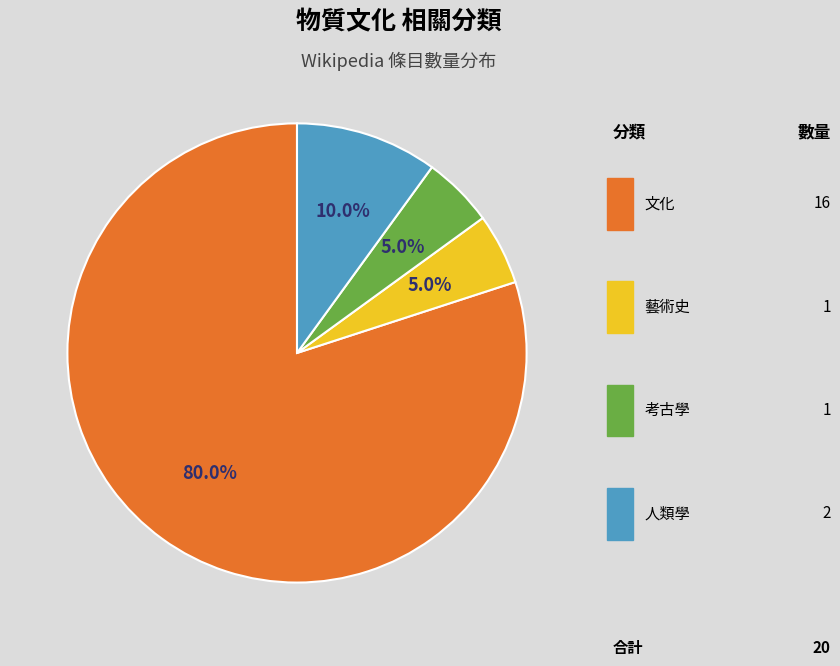

Is there any slice that represents more than half of the pie?

Yes